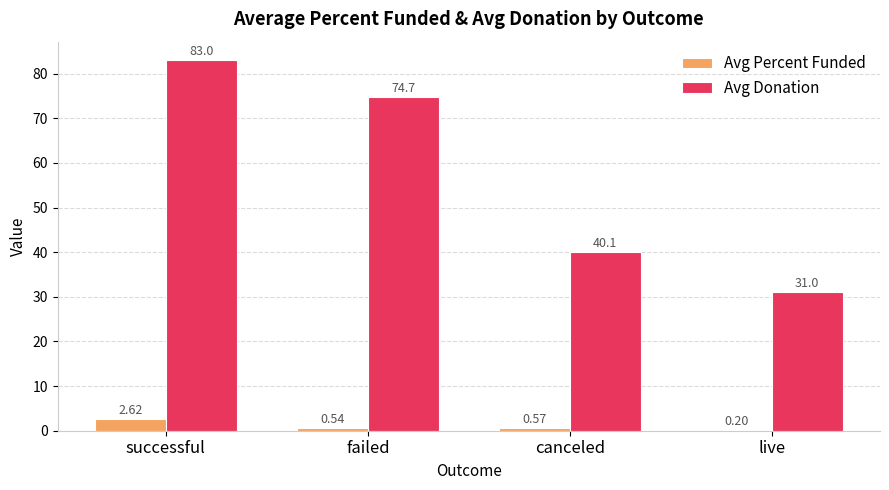

What is the sum of all Avg Donation values?

228.8